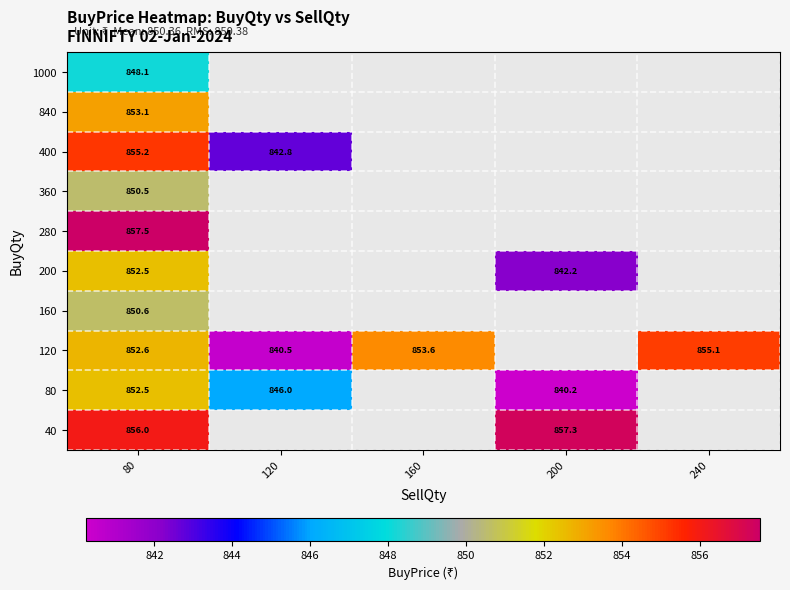

Between 80 and 240, which is larger?

240